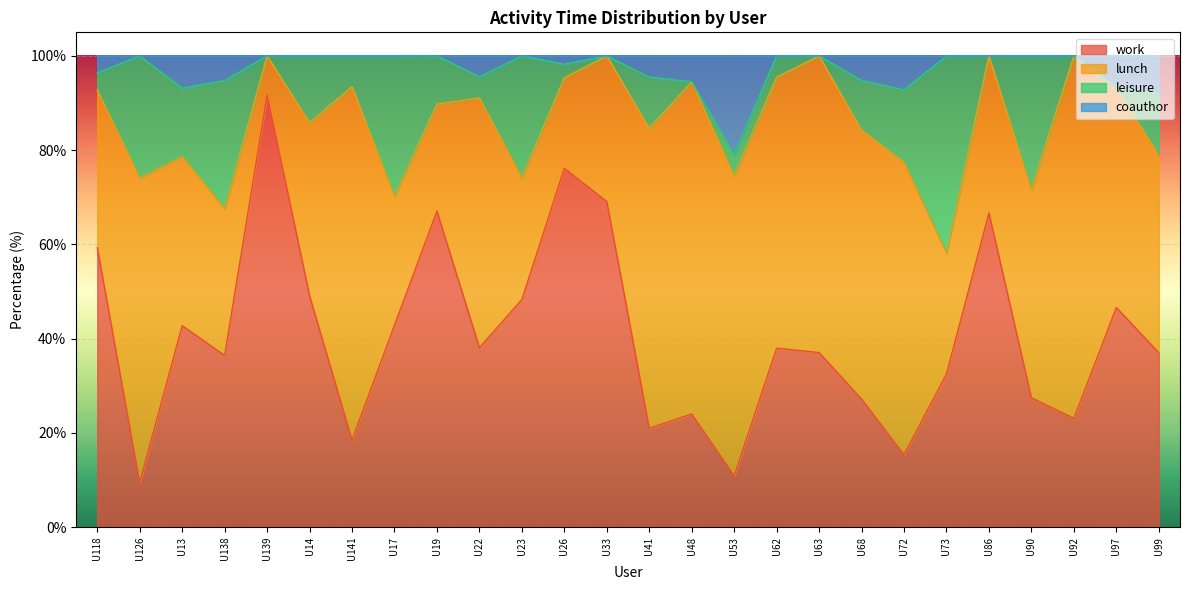

How many interior local peaks does the coauthor series have?

5